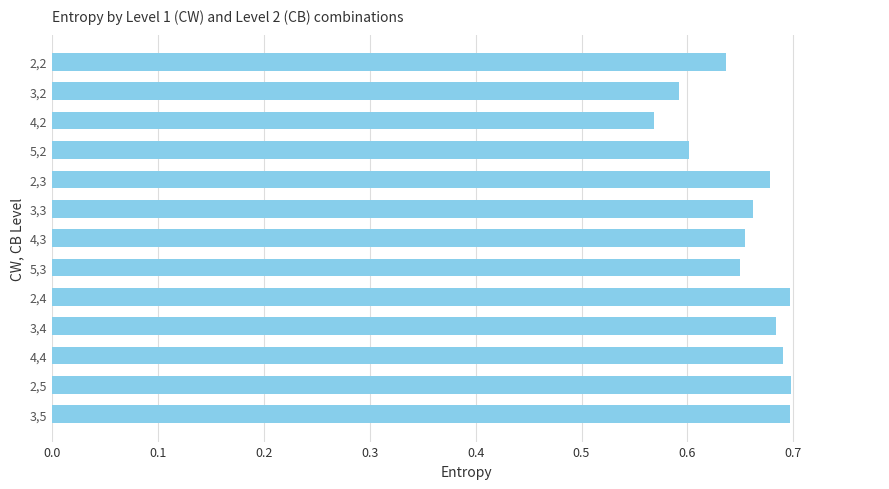

Which label corresponds to the smallest value in the chart?

4,2